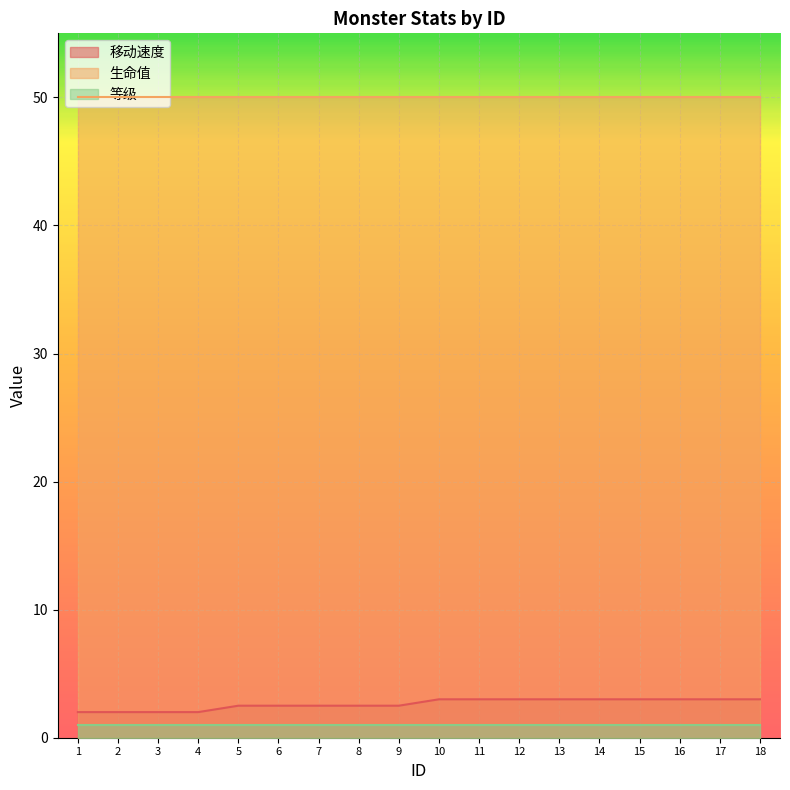

Which series changed the most between 10 and 15?

移动速度